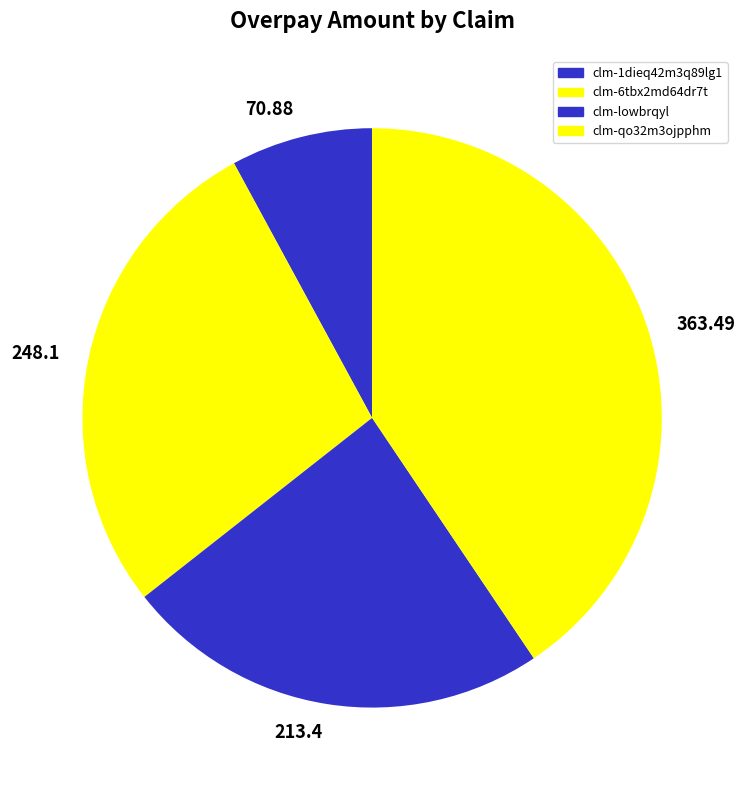

Which category has the smallest portion of the pie?

70.88